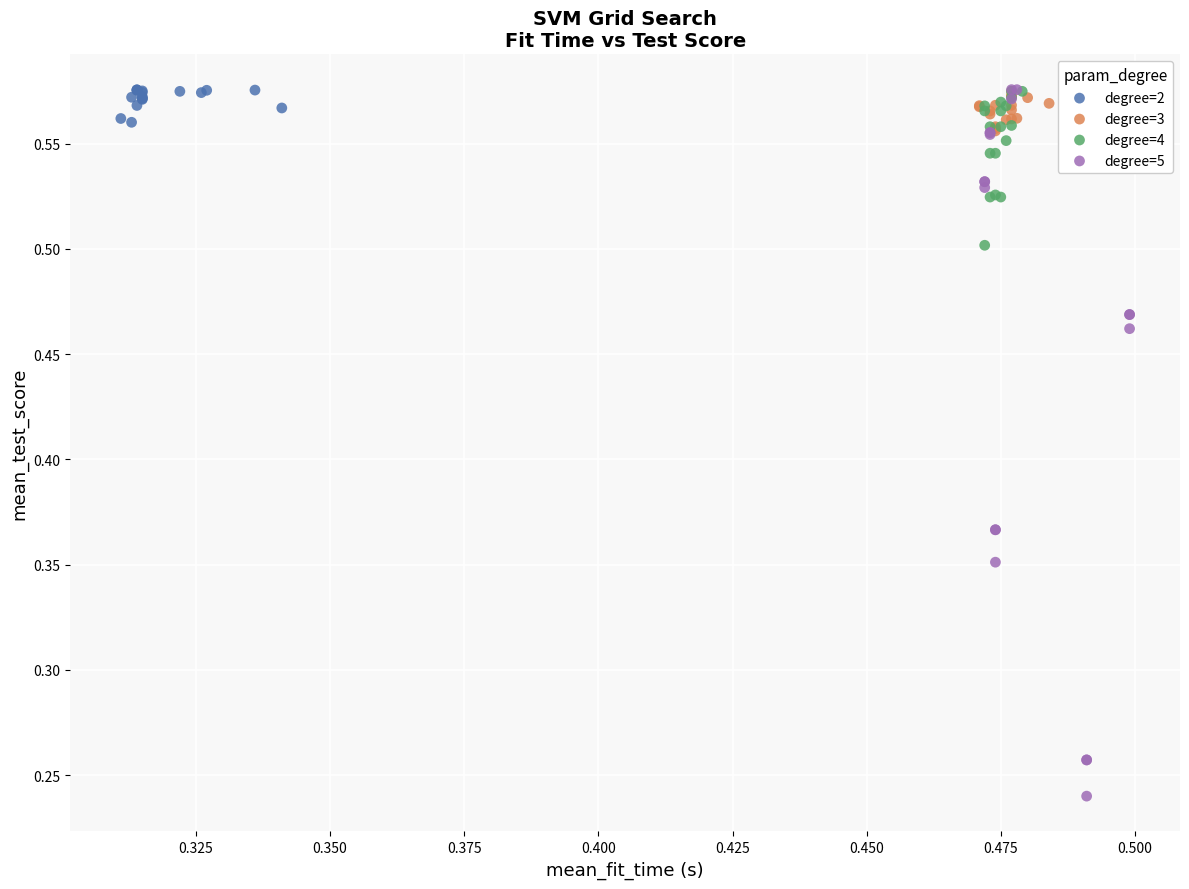

What are all the series names shown in the legend?

degree=2, degree=3, degree=4, degree=5